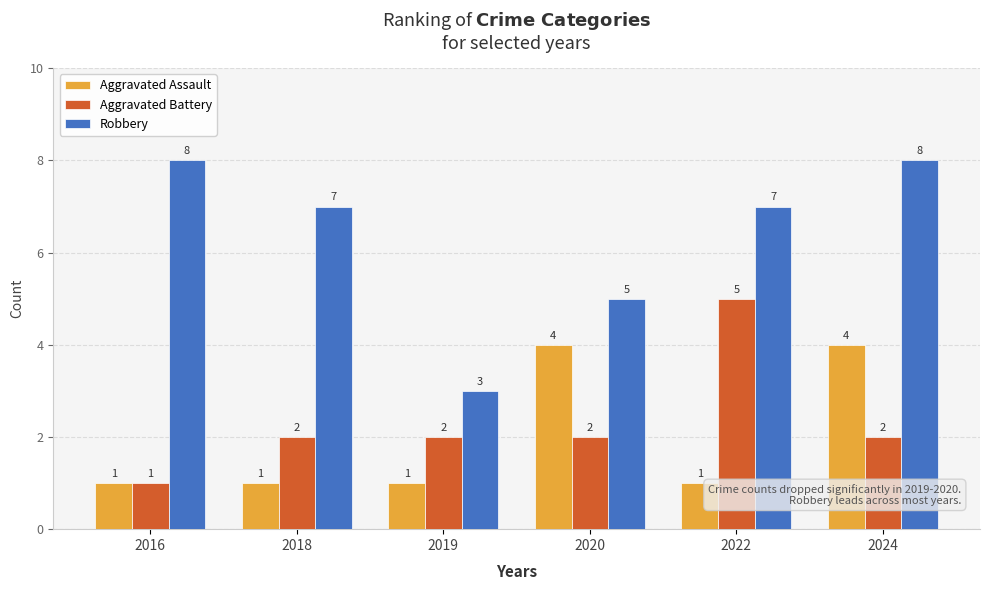

What is the difference between the maximum and minimum values in the Robbery series?

5